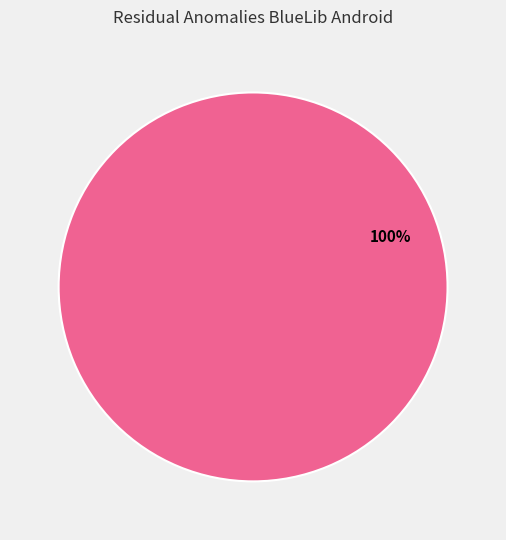

Is there a majority slice in this chart?

Yes